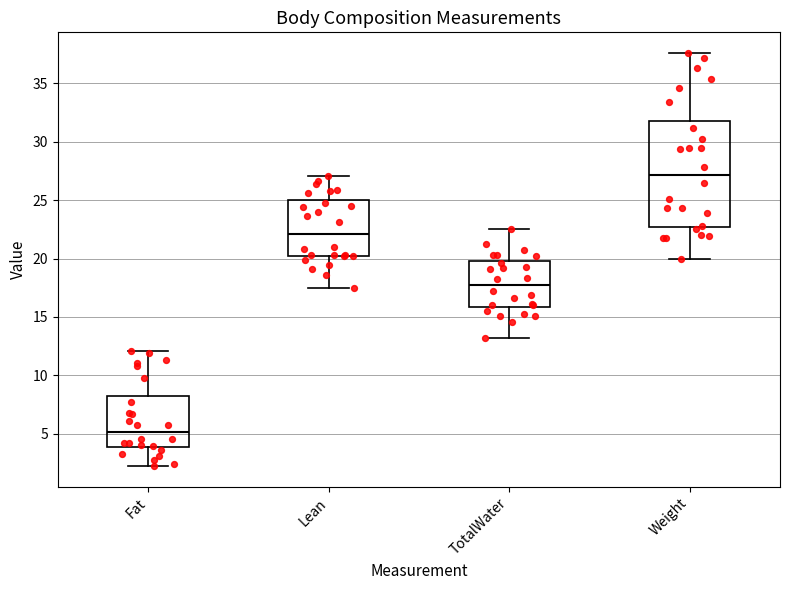

Where does the lower whisker of the box for Lean end on the y-axis? The values are not printed on the chart, so give them approximately, as read against the axis.

17.5